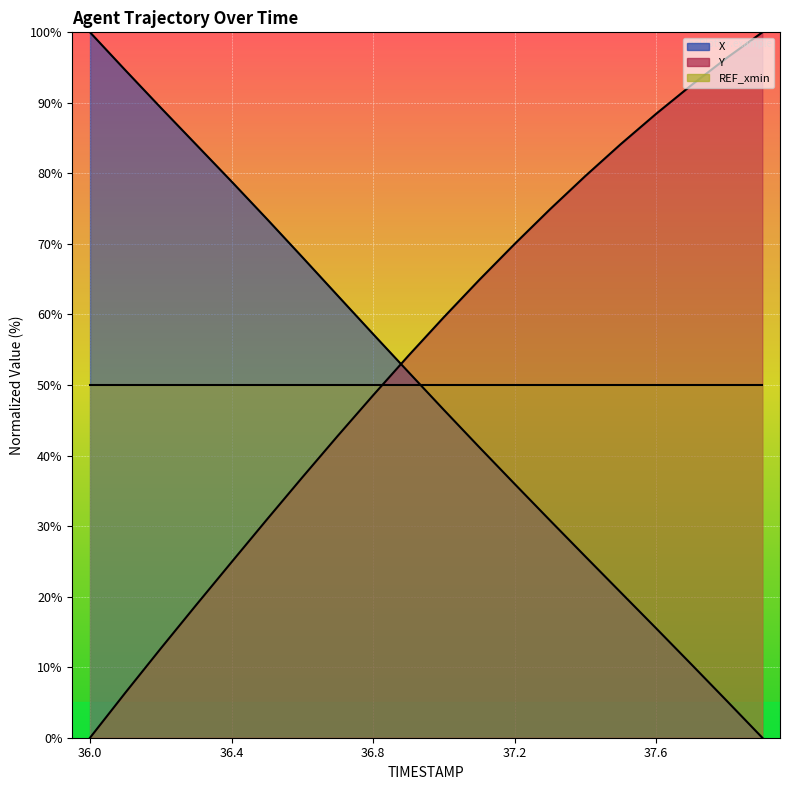

Reading left to right, extract all data points from this chart.

X: 36.0=100.0	36.1=94.6	36.2=89.3	36.3=84.1	36.4=78.8	36.5=73.5	36.6=68.1	36.7=62.7	36.8=57.2	36.9=51.8	37.0=46.5	37.1=41.2	37.2=36.0	37.3=30.8	37.4=25.7	37.5=20.6	37.6=15.5	37.7=10.4	37.8=5.2	37.9=0.0
Y: 36.0=0.0	36.1=6.4	36.2=12.7	36.3=18.8	36.4=24.9	36.5=30.9	36.6=36.9	36.7=42.8	36.8=48.5	36.9=54.2	37.0=59.6	37.1=64.9	37.2=70.0	37.3=74.9	37.4=79.6	37.5=84.2	37.6=88.5	37.7=92.5	37.8=96.4	37.9=100.0